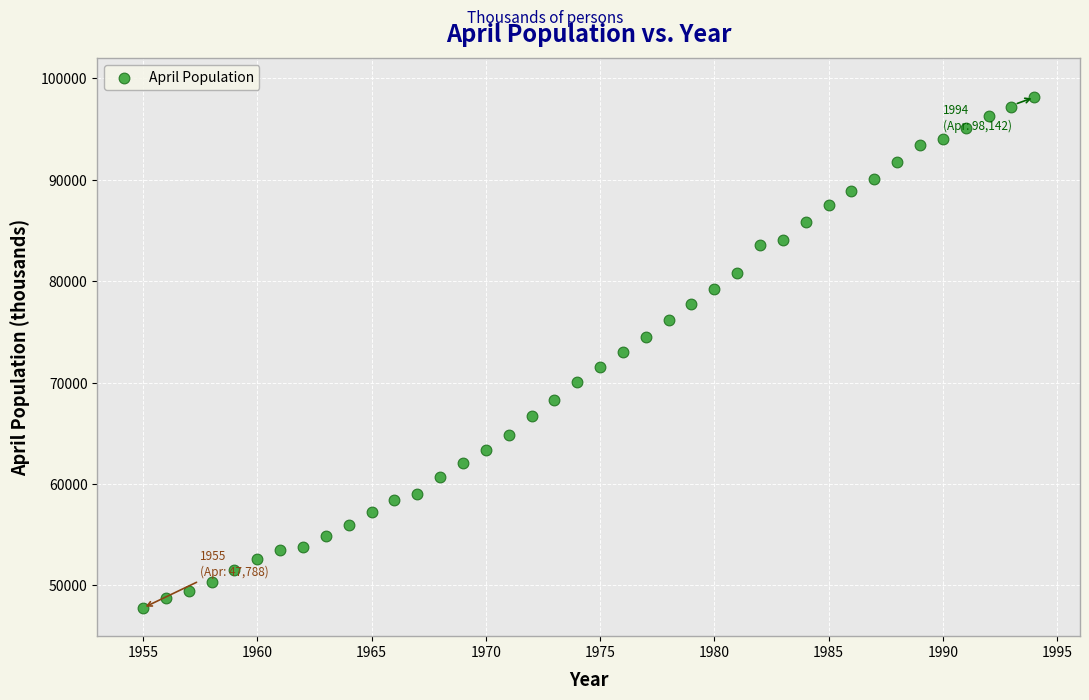

What is the range of Y values (max minus min)?

50354